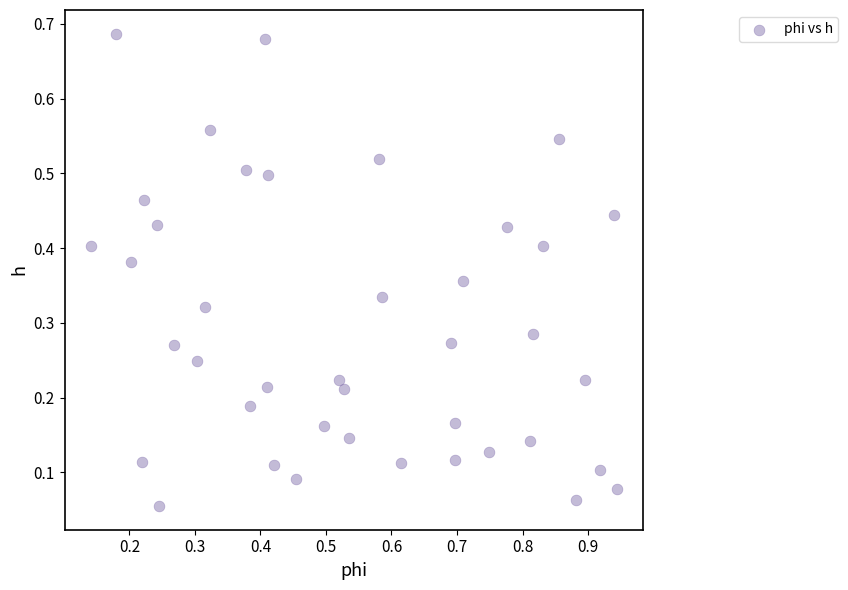

What is the range of X values (max minus min)?

0.8